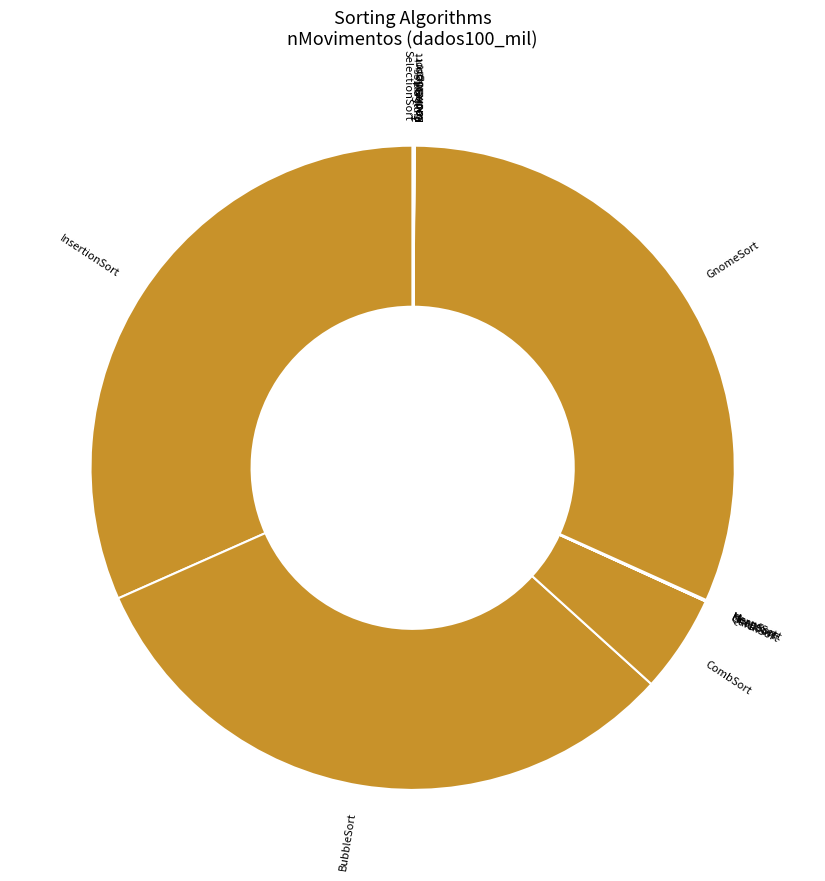

Is there any slice that represents more than half of the pie?

No